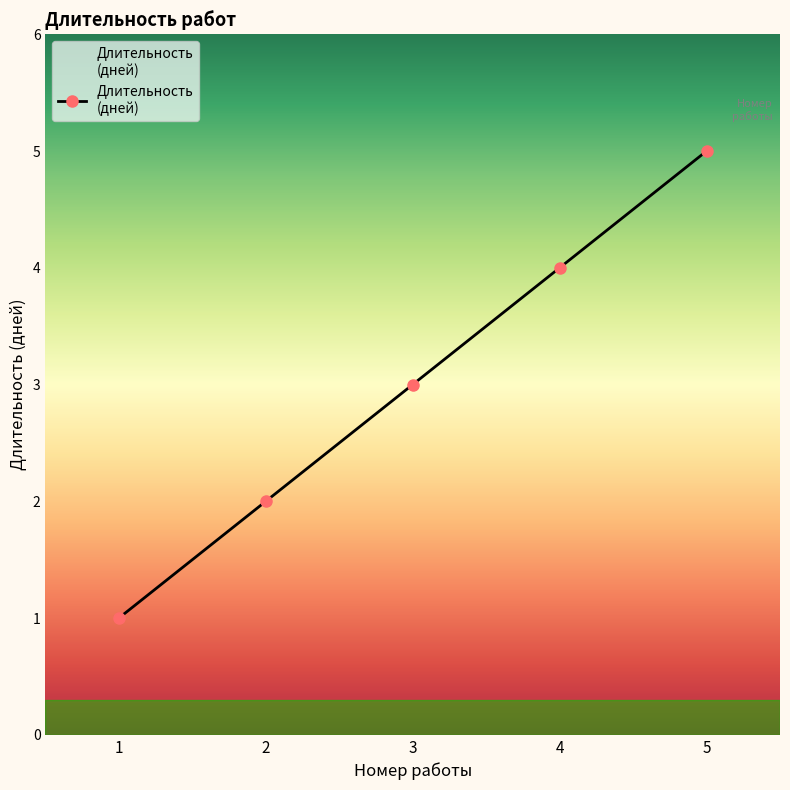

Rank the categories by value from highest to lowest.

5, 4, 3, 2, 1